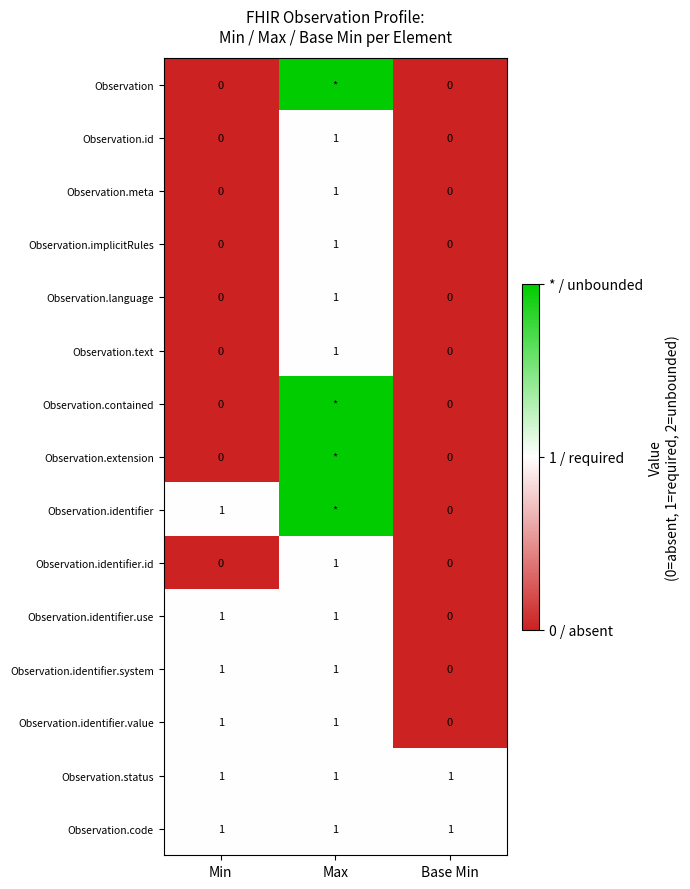

The Observation.identifier.system series shows 1 at Min. True or false?

True